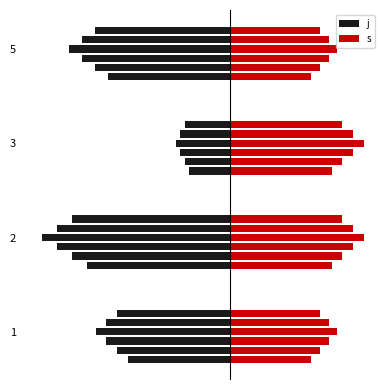

List the series in order of their peak value, highest first.

s, j